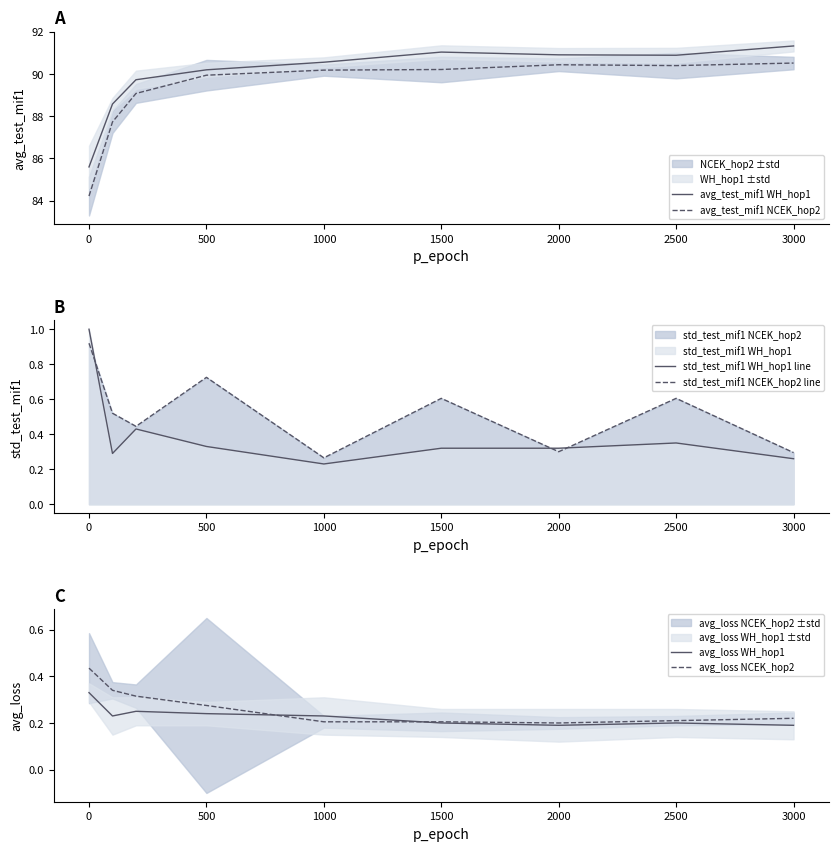

What is the difference between the maximum and minimum values in the std_test_mif1 NCEK_hop2 line series?

0.7